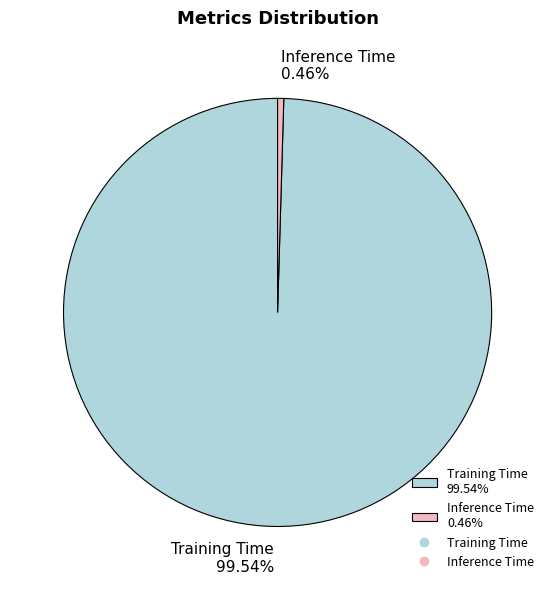

Which category has the smallest portion of the pie?

Inference Time